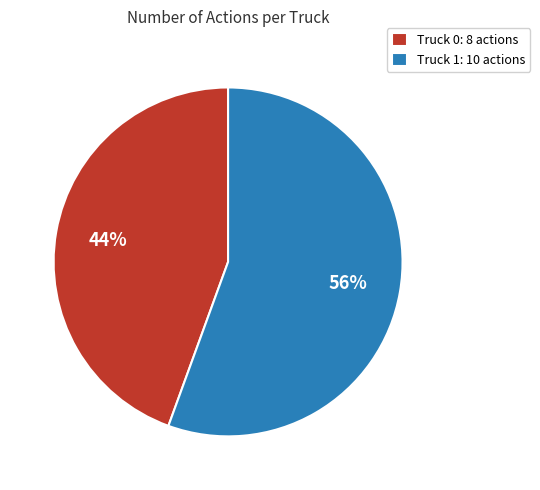

Which slice represents more than half of the pie?

Truck 1